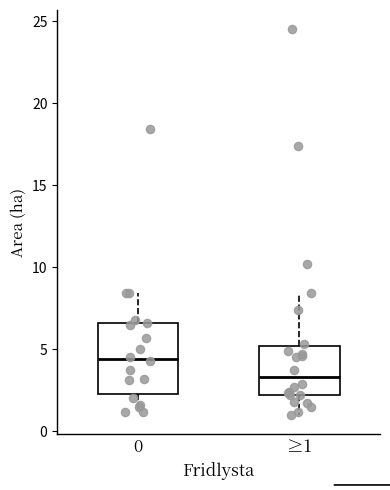

Reading left to right, transcribe this box plot: for each box, give where its median line is, the range the box spans, and where its two whiskers end, as read against the y-axis. The values are not printed on the chart, so give them approximately, as read against the axis.

0: median 4.5, box 2.5 to 6.5, whiskers 1.0 to 8.5
≥1: median 3.5, box 2.0 to 5.0, whiskers 1.0 to 8.5